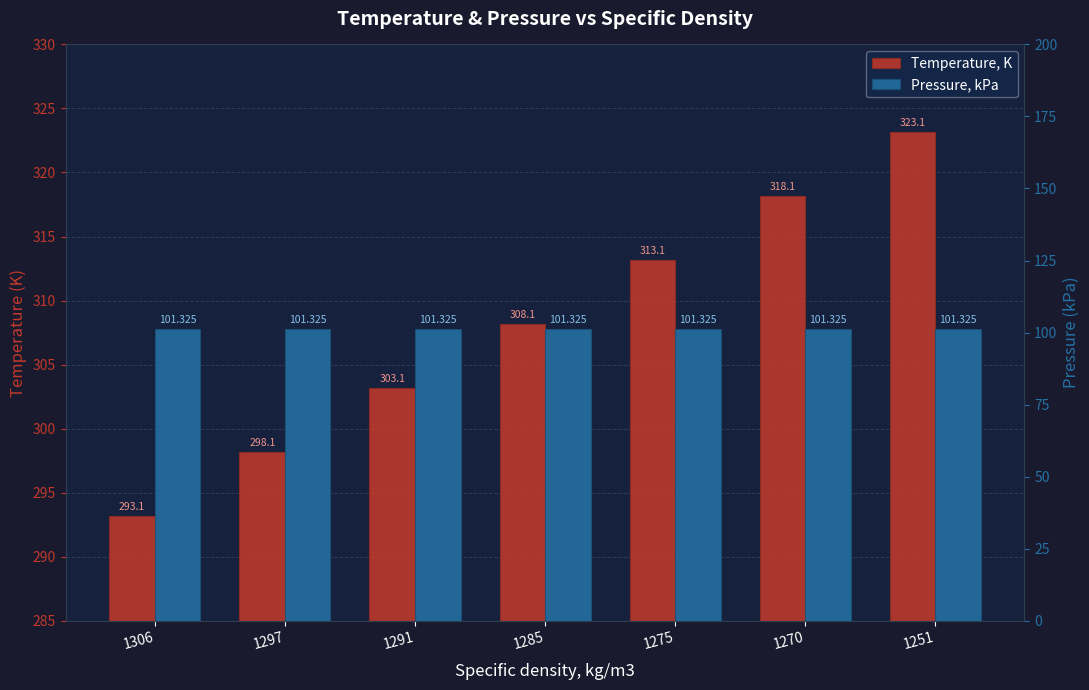

What is the average value of the Pressure, kPa series?

101.3